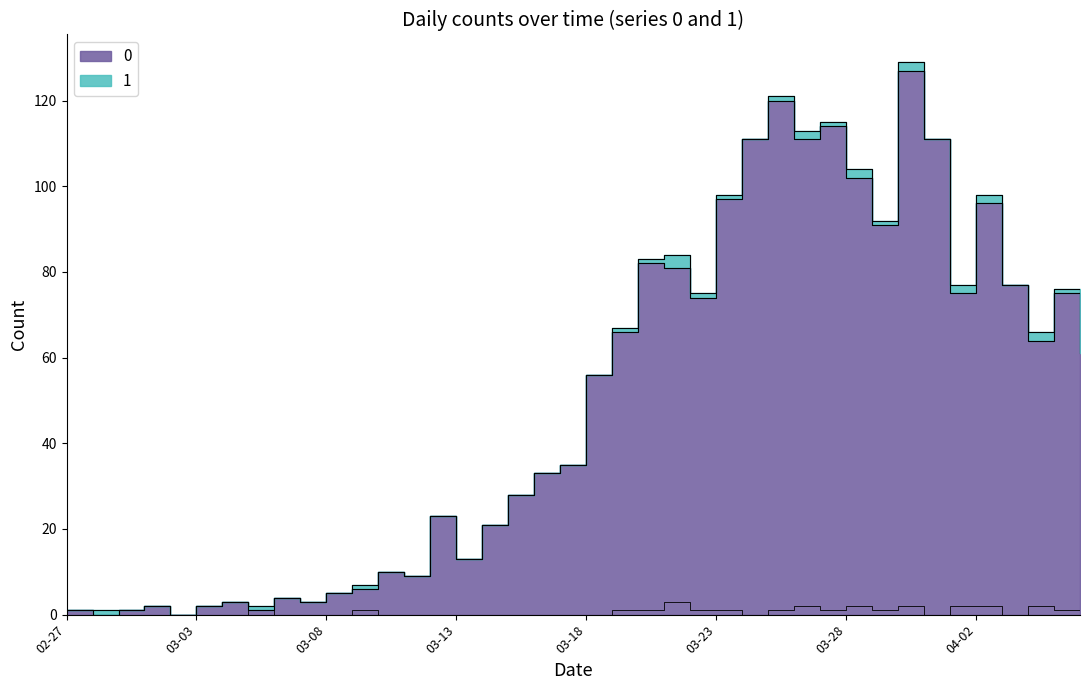

How many 1 values are between 0 and 1?

33